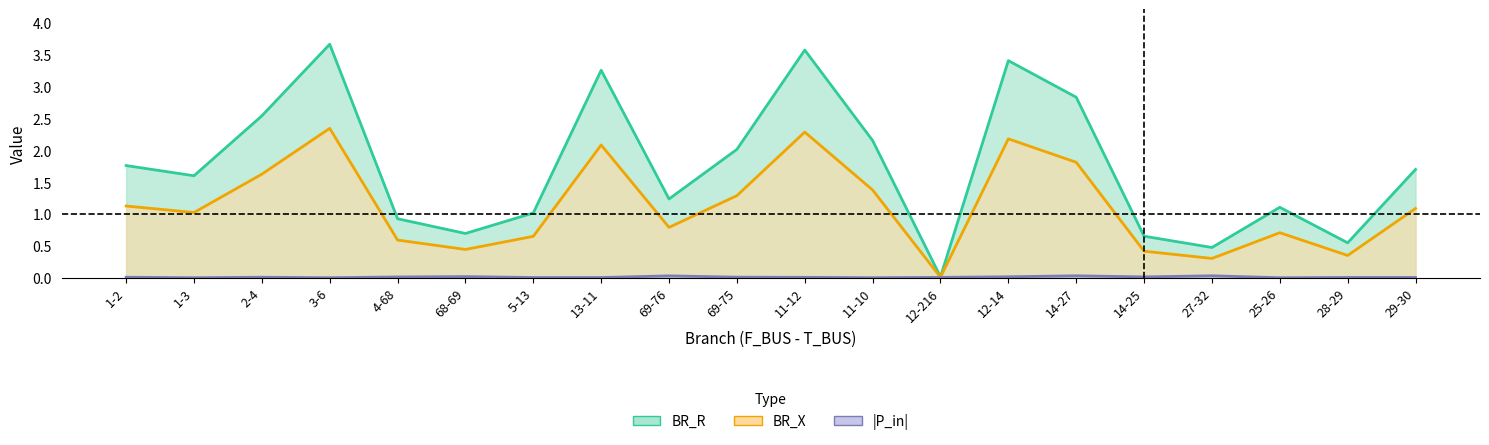

Rank the series by their maximum value, from highest to lowest.

BR_R, BR_X, P_in_abs